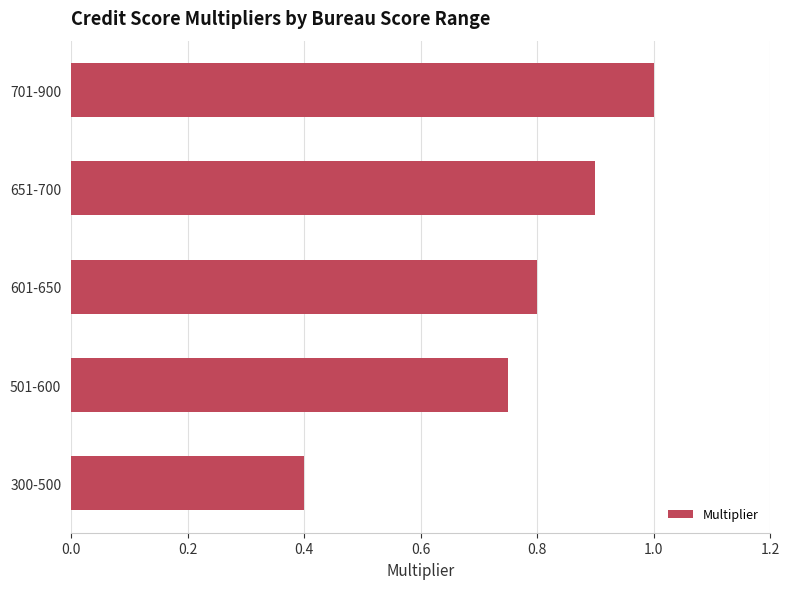

What is the change in value from 601-650 to 701-900?

+0.2